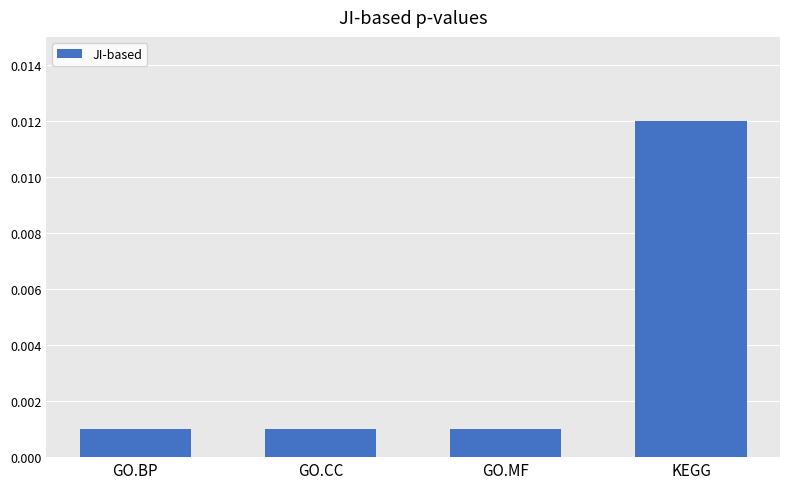

What position from the left is GO.CC?

2